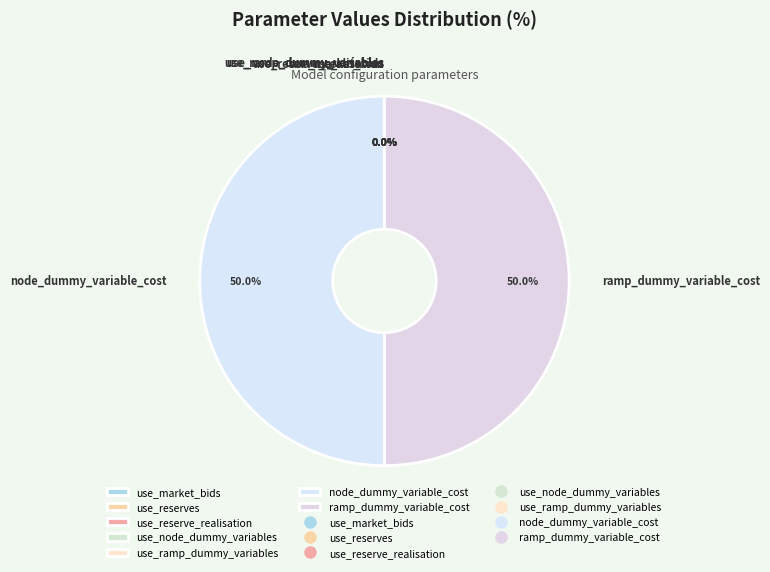

Which category has the smallest portion of the pie?

use_market_bids